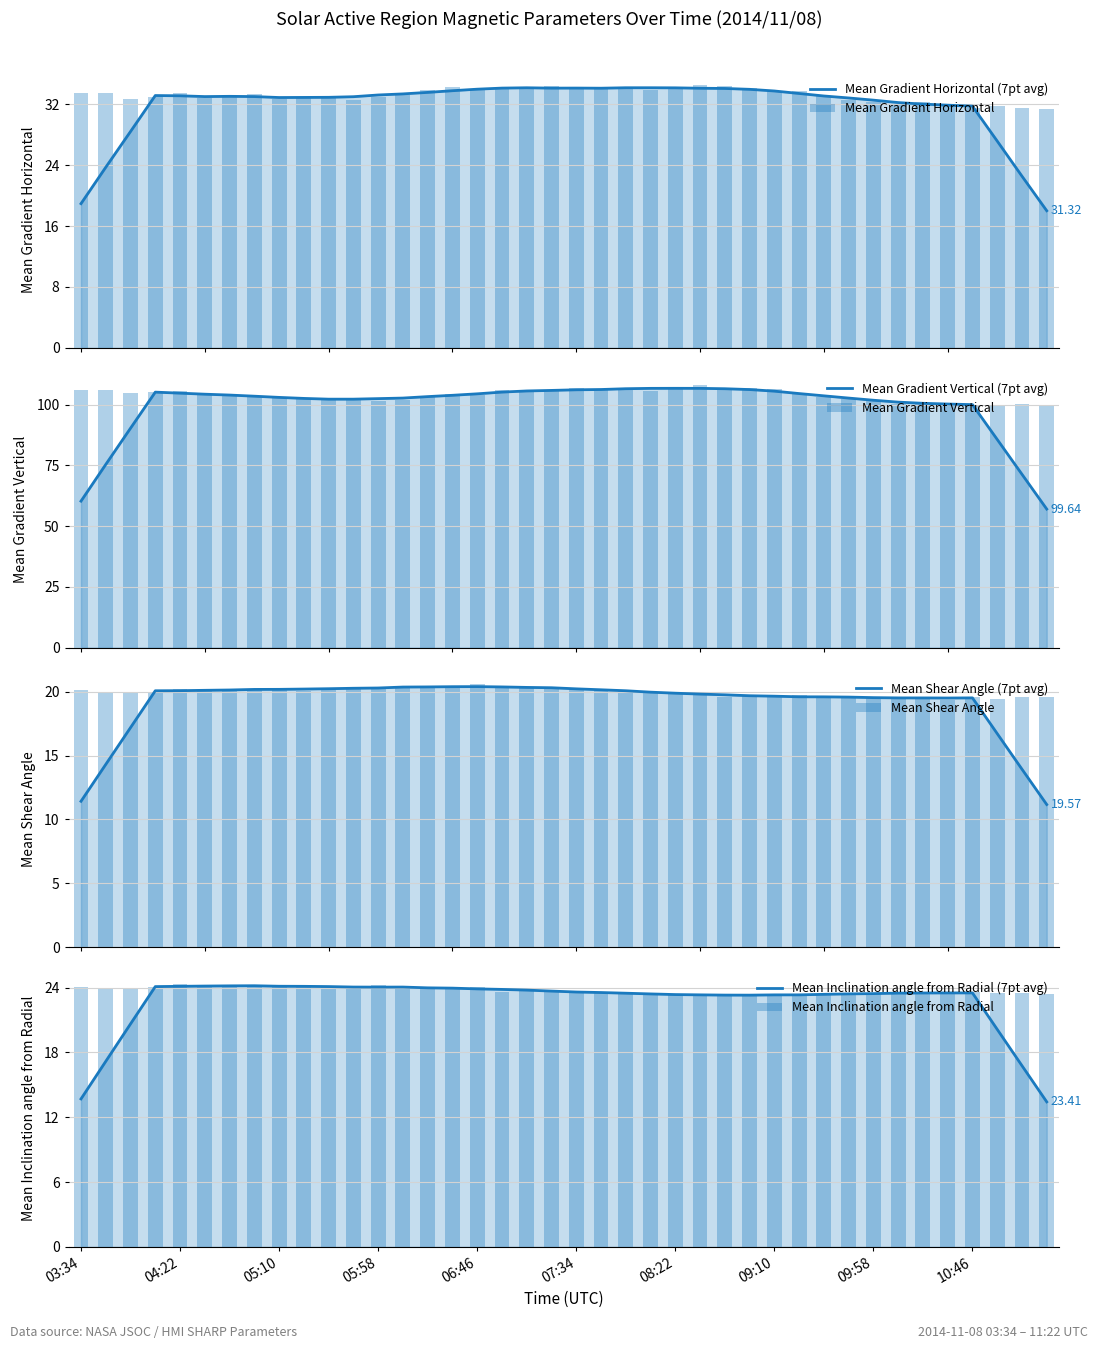

What is the difference between the Mean Gradient Vertical values at 09:10 and 09:34?

3.1